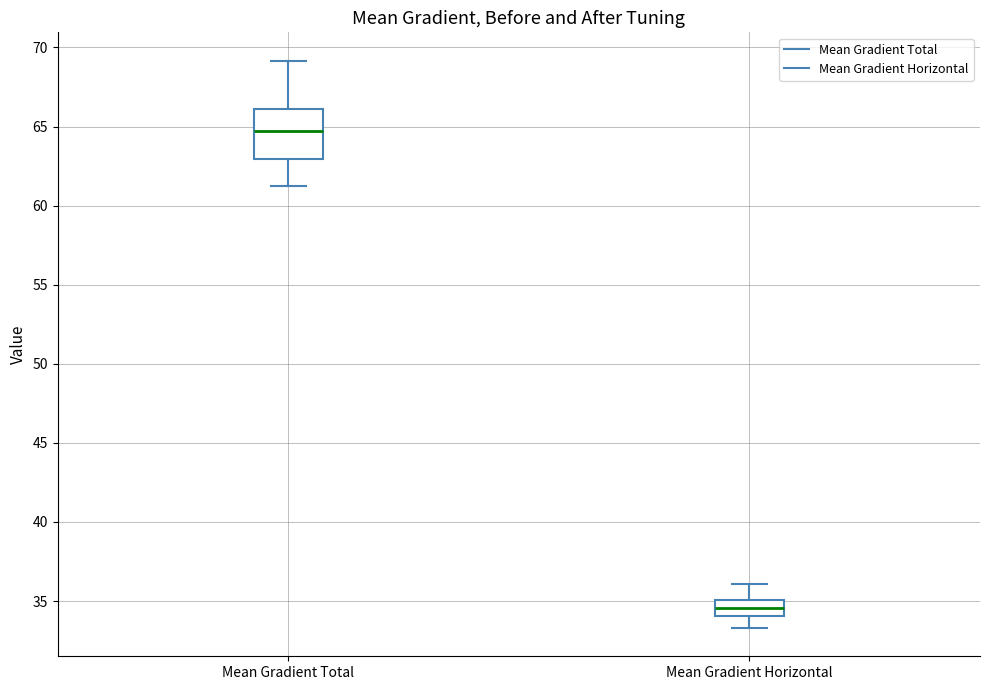

Which box's median line is the highest?

Mean Gradient Total